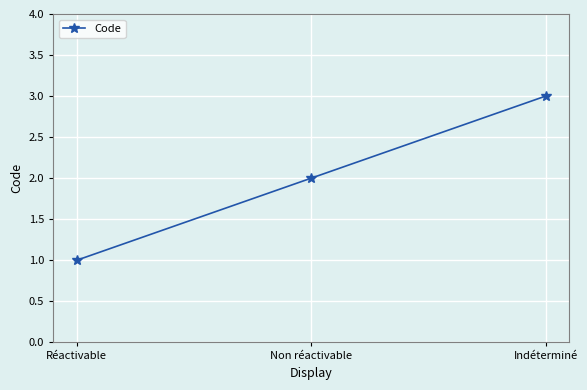

What is the average value?

2